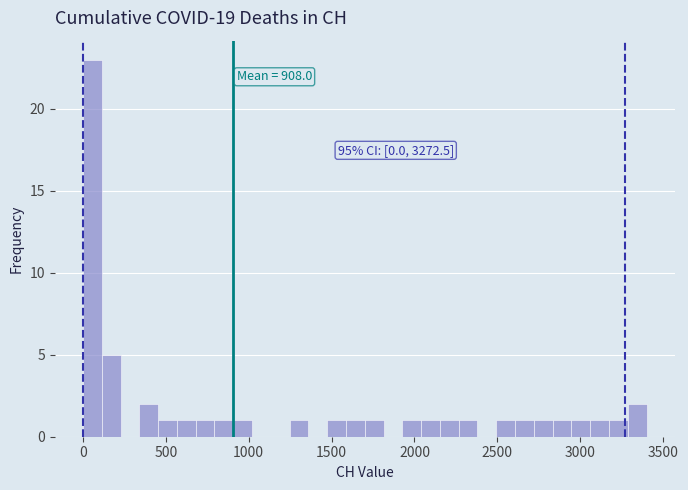

Around what value on the x-axis is the tallest bar? Give the approximate position of its centre, as read against the axis.

50